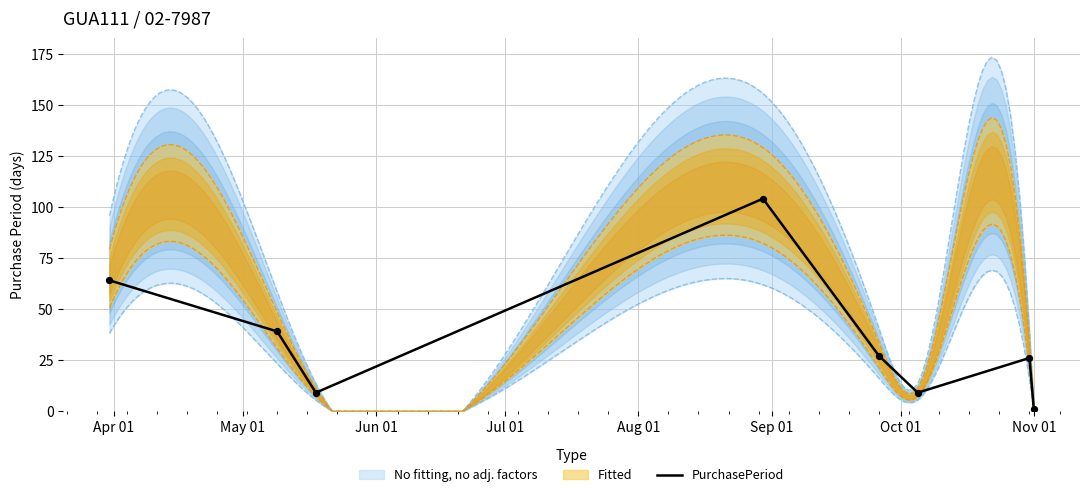

Between Apr 01 and May 01, which is larger?

Apr 01